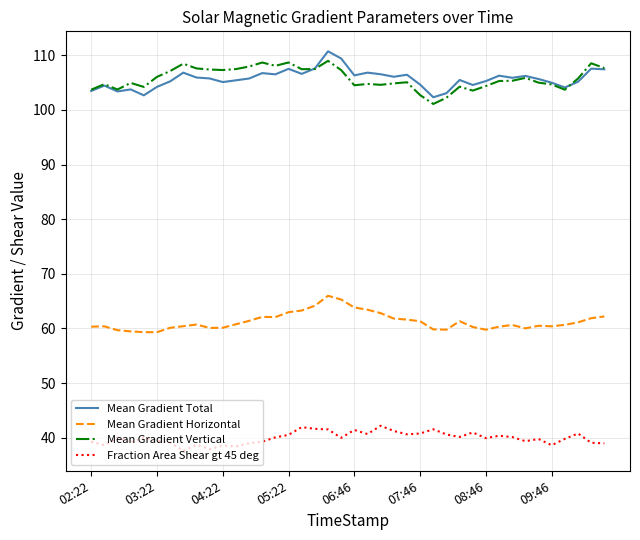

What is the minimum value for Mean Gradient Vertical?

101.1